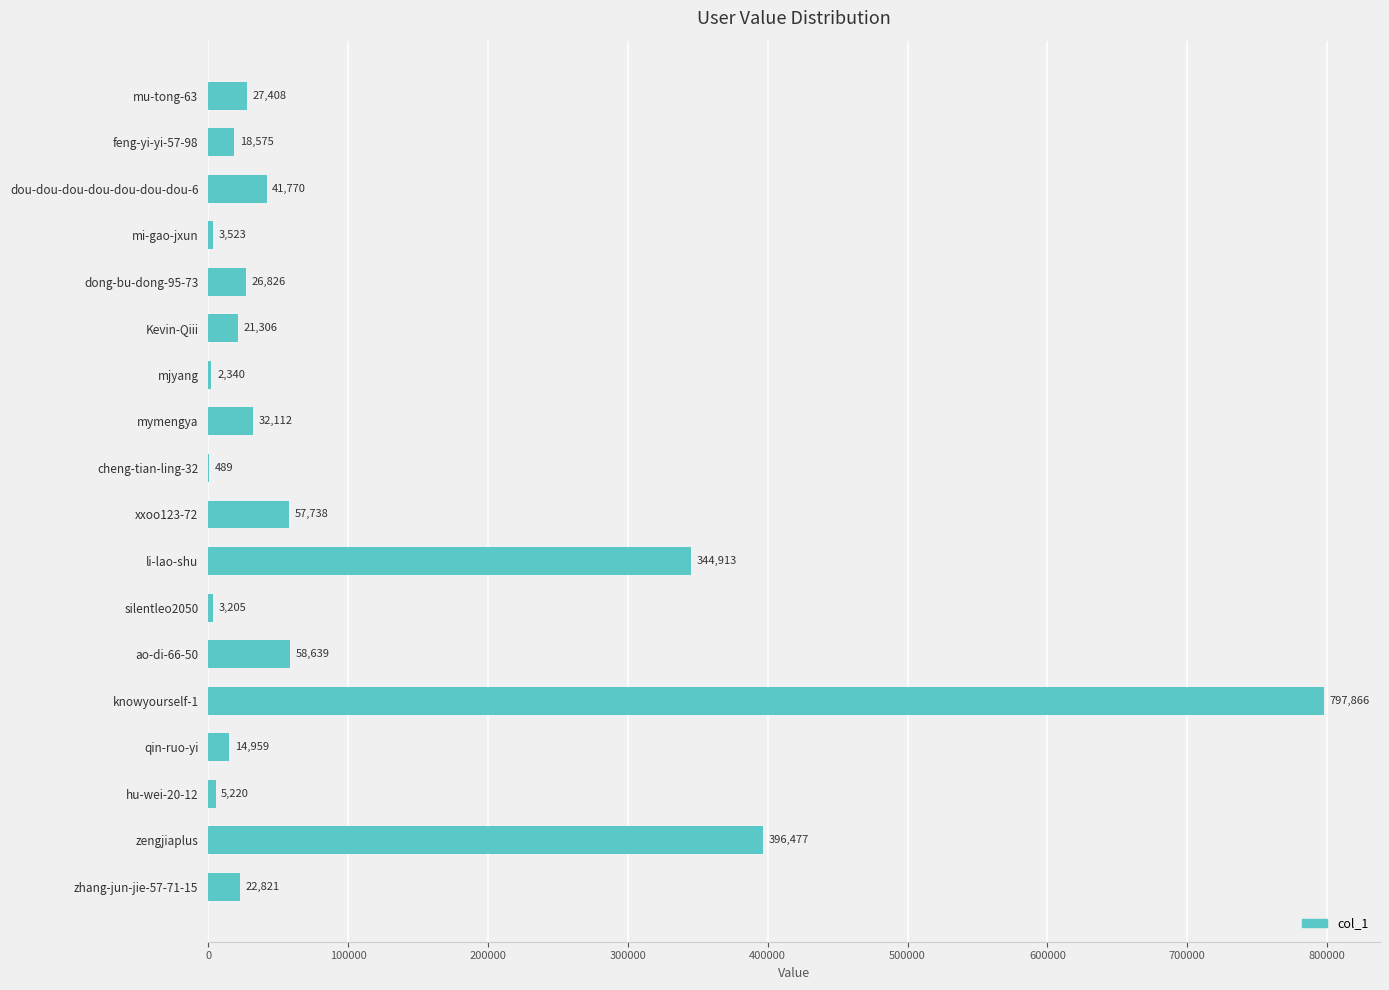

True or false: the data shows 96524 at xxoo123-72.

False